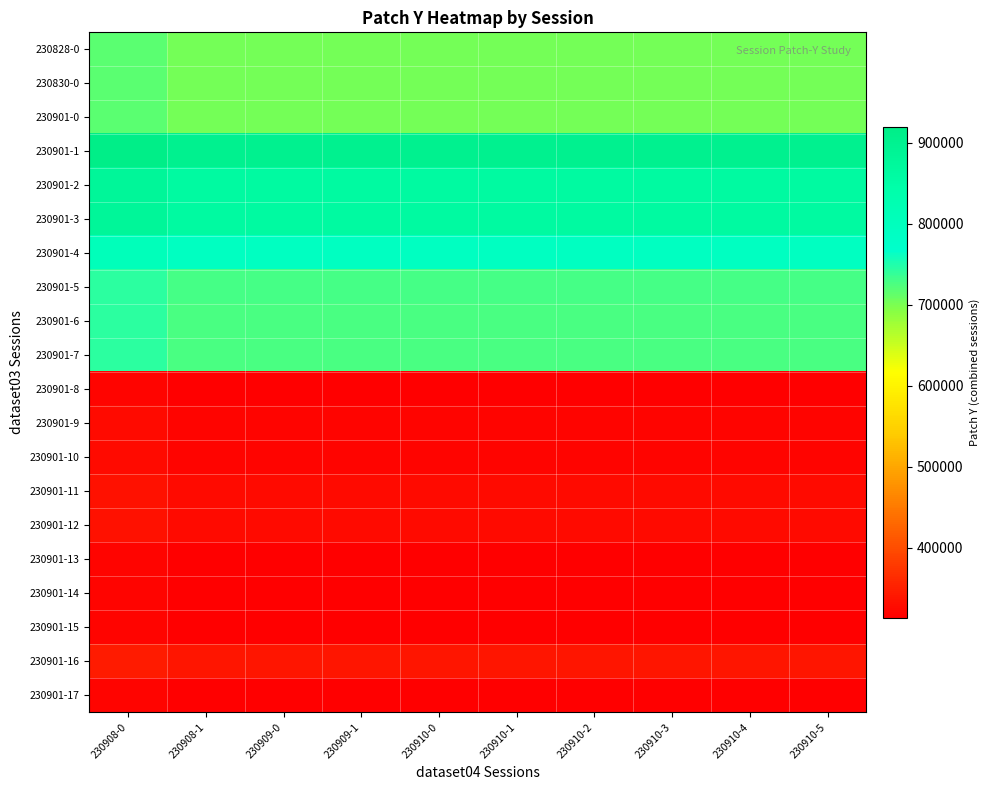

List the series in order of their peak value, highest first.

230901-1, 230901-2, 230901-3, 230901-4, 230901-5, 230901-6, 230901-7, 230828-0, 230830-0, 230901-0, 230901-16, 230901-11, 230901-12, 230901-9, 230901-10, 230901-8, 230901-13, 230901-14, 230901-15, 230901-17